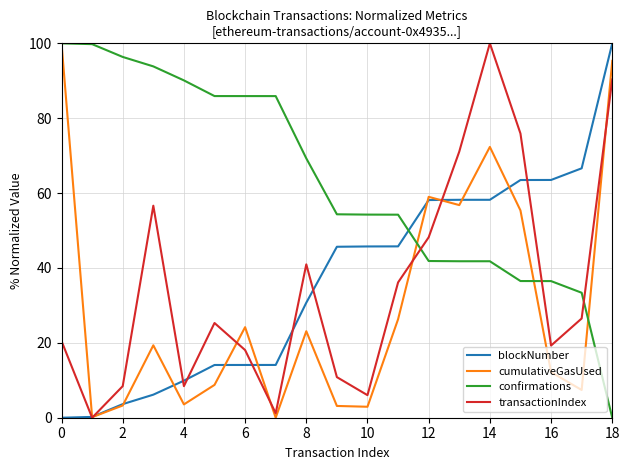

Which series has the largest total across all categories?

confirmations